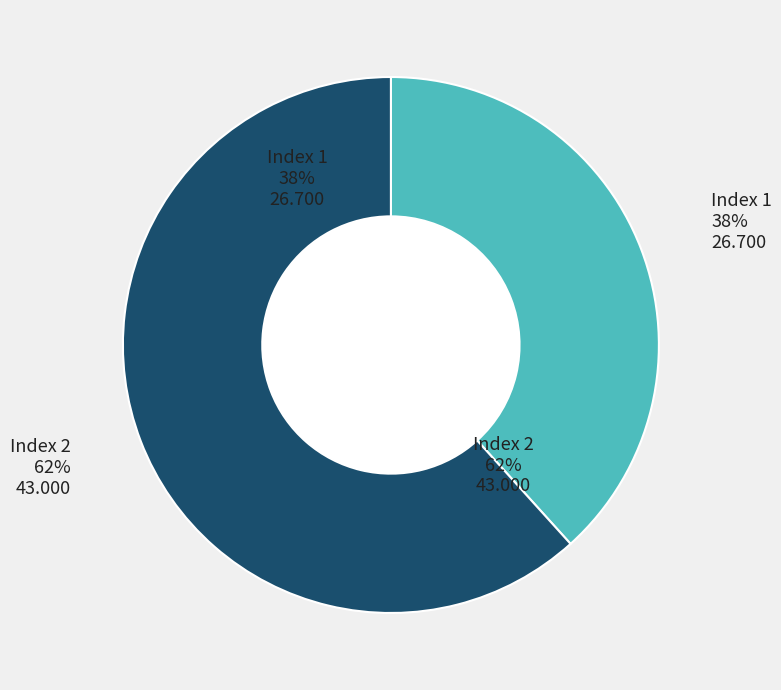

What percentage is the 1 slice, to the nearest percent?

38%